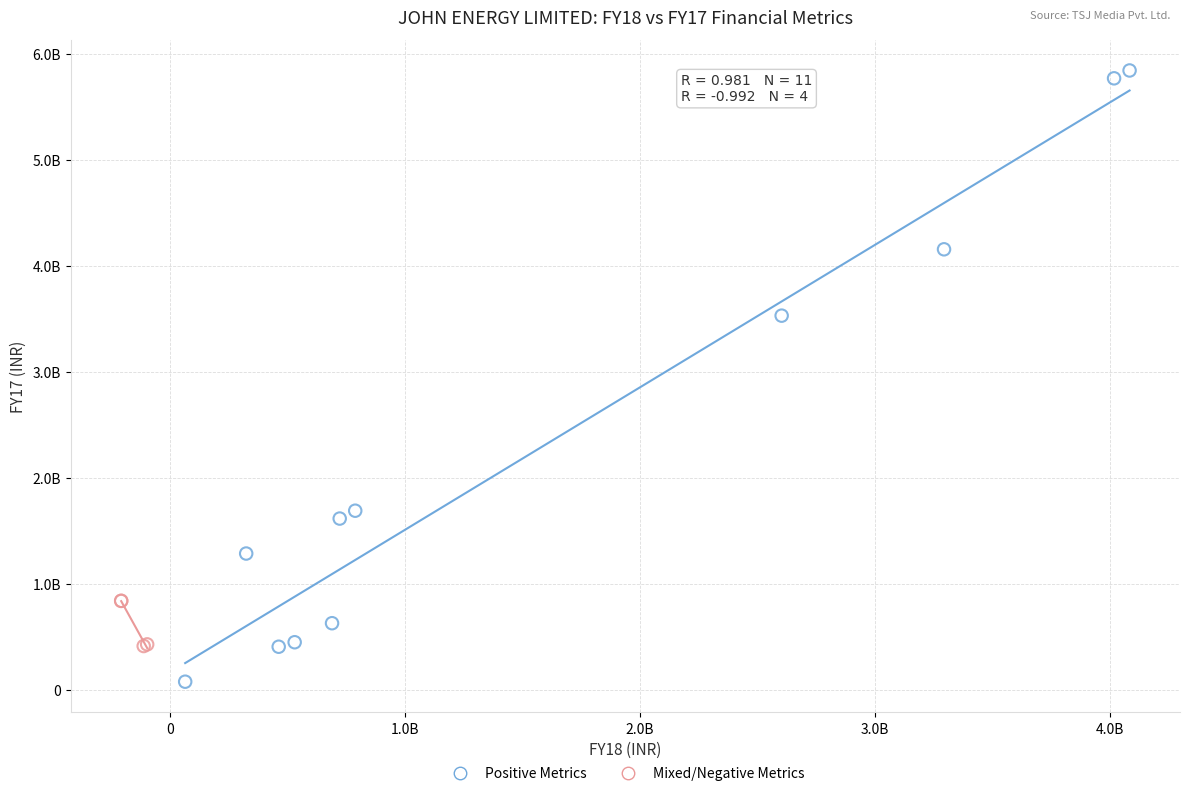

Which series contains the lowest Y value?

Positive Metrics